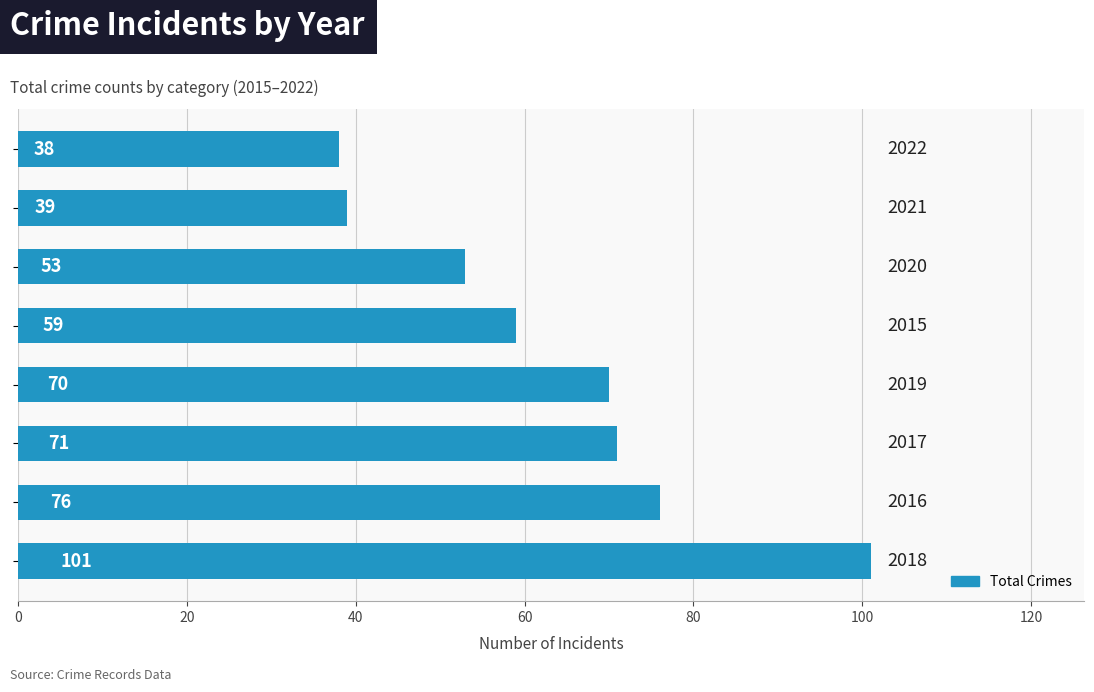

What is the greatest value displayed?

101